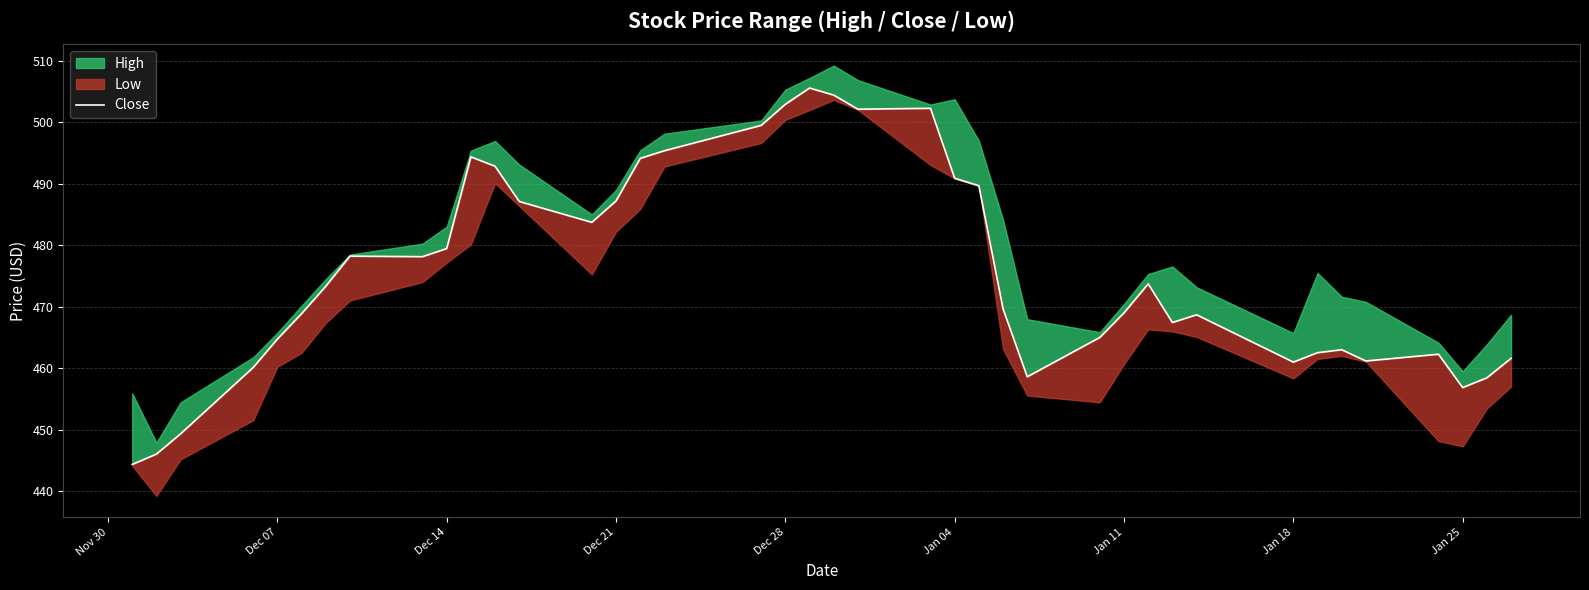

Does the chart display data point markers on the line(s)?

No